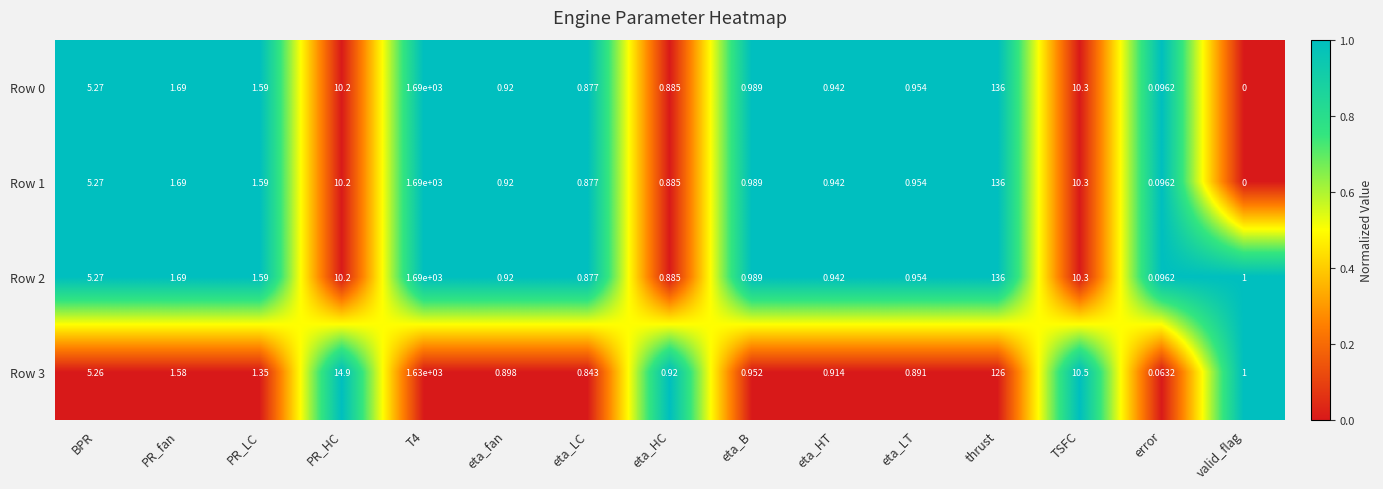

Which label corresponds to the smallest value in the chart?

valid_flag